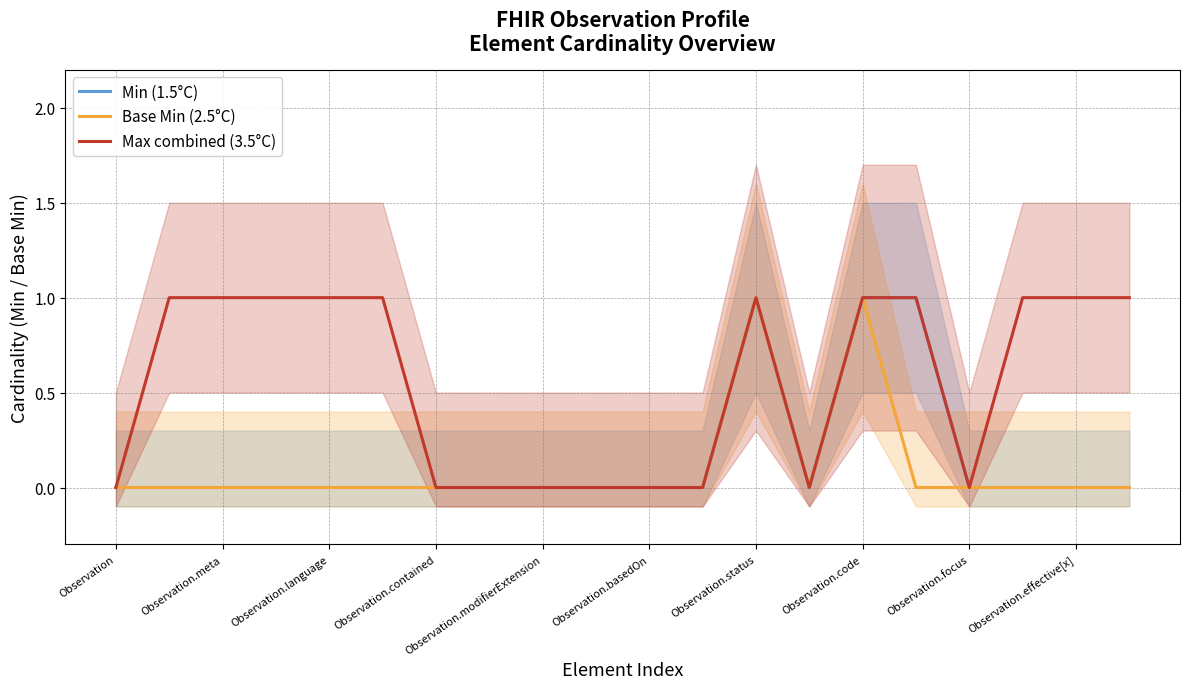

Which category has the lowest value in the Base Min (2.5°C) series?

Observation